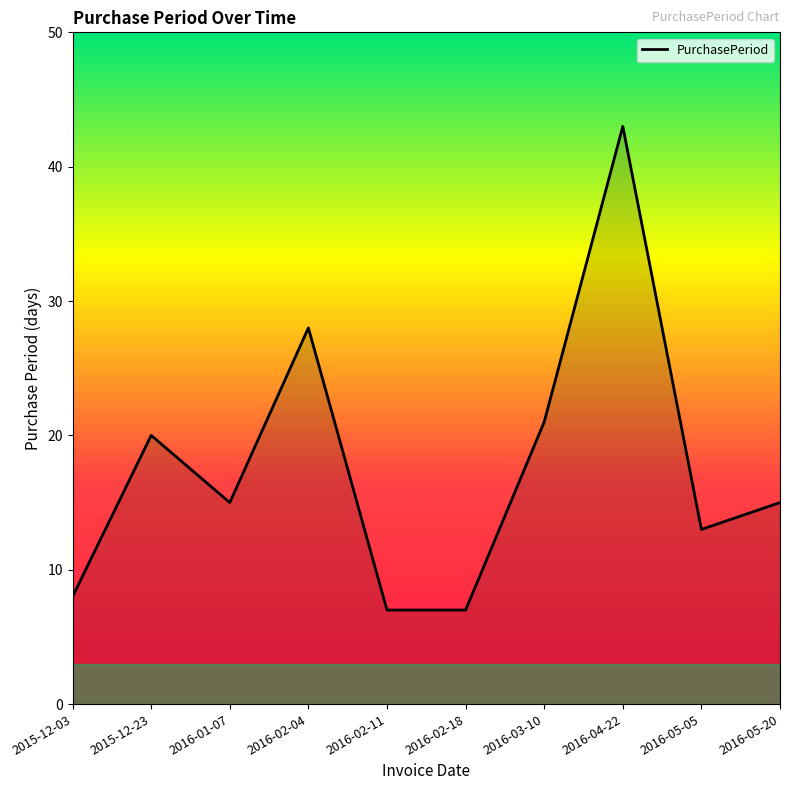

At which category does the chart reach its peak across all series?

2016-04-22